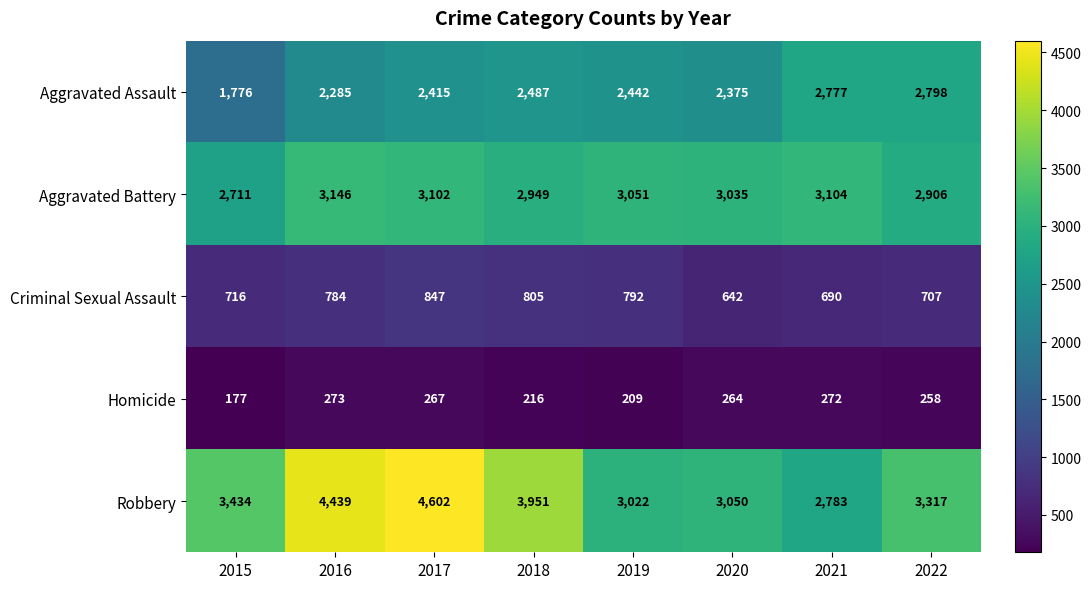

At which category is the sum across all series the highest?

2017